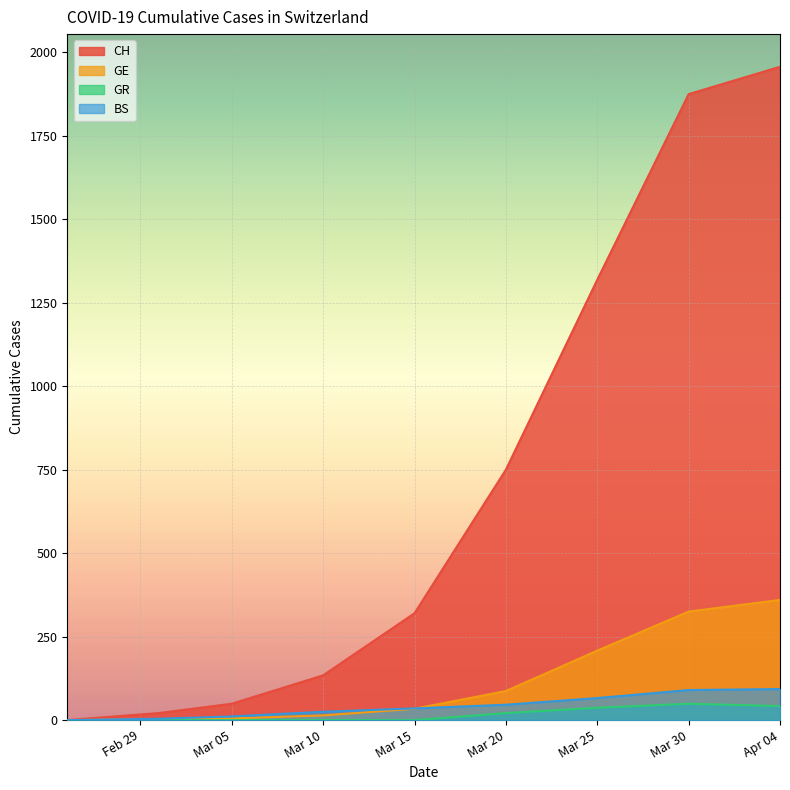

What is the average value of the GE series?

115